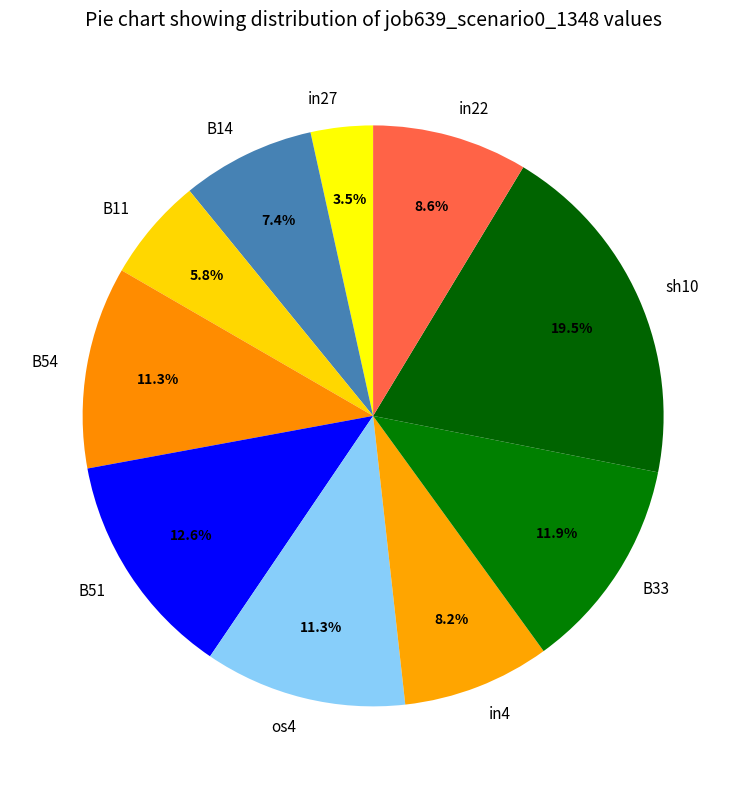

What percentage is the os4 slice, to the nearest percent?

11%